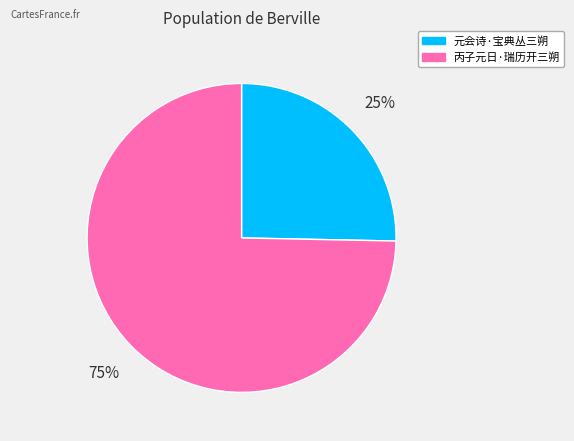

Which slice is the largest?

丙子元日·瑞历开三朔